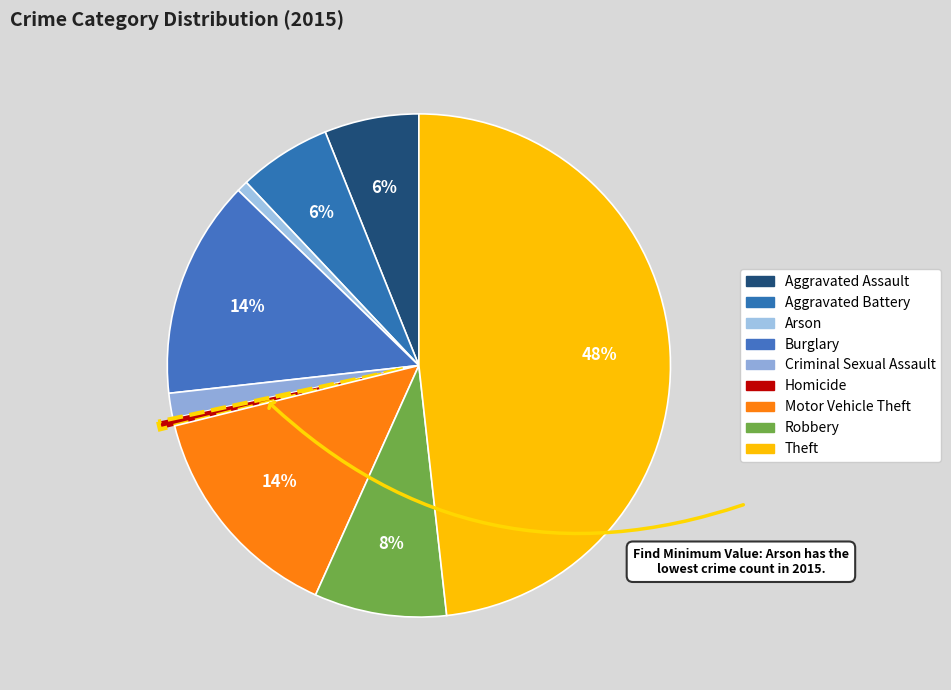

Combined, what portion of the pie is Aggravated Assault and Burglary?

20.1%